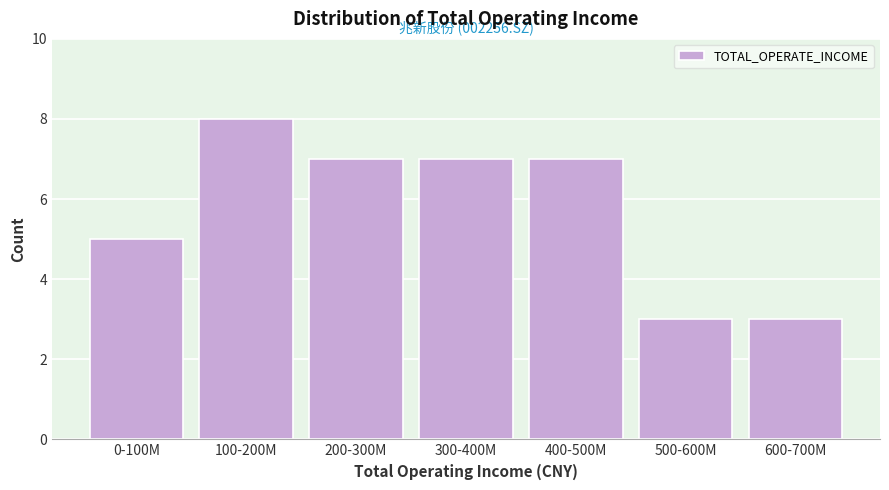

Reading right to left, list all the values displayed in this chart.

3	3	7	7	7	8	5